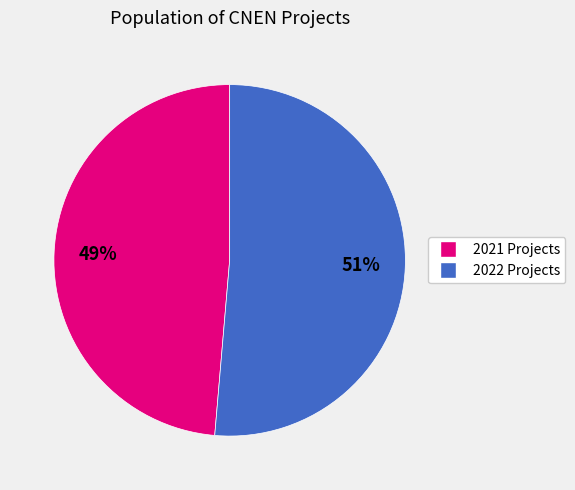

To the nearest percent, what is the average slice percentage?

50%